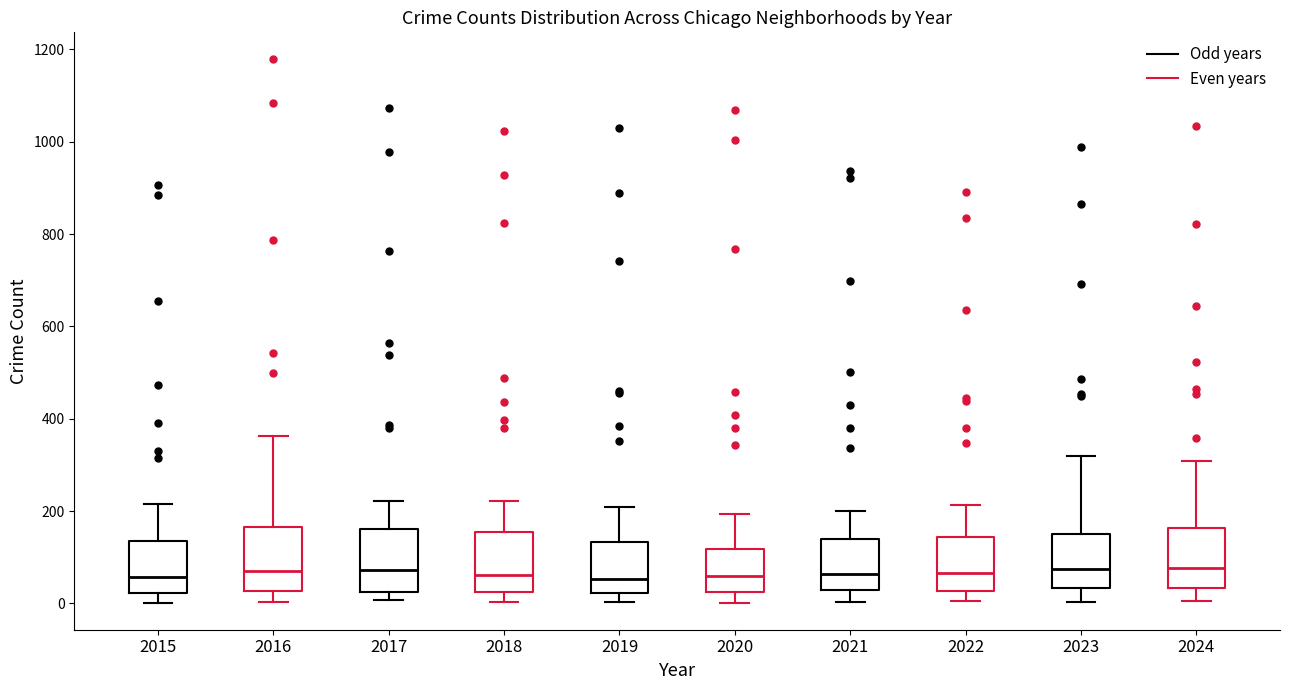

Reading left to right, transcribe this box plot: for each box, give where its median line is, the range the box spans, and where its two whiskers end, as read against the y-axis. The values are not printed on the chart, so give them approximately, as read against the axis.

2015: median 60, box 20 to 140, whiskers 0 to 220
2016: median 80, box 20 to 160, whiskers 0 to 360
2017: median 80, box 20 to 160, whiskers 0 to 220
2018: median 60, box 20 to 160, whiskers 0 to 220
2019: median 60, box 20 to 140, whiskers 0 to 200
2020: median 60, box 20 to 120, whiskers 0 to 200
2021: median 60, box 20 to 140, whiskers 0 to 200
2022: median 60, box 20 to 140, whiskers 0 to 220
2023: median 80, box 40 to 160, whiskers 0 to 320
2024: median 80, box 40 to 160, whiskers 0 to 300